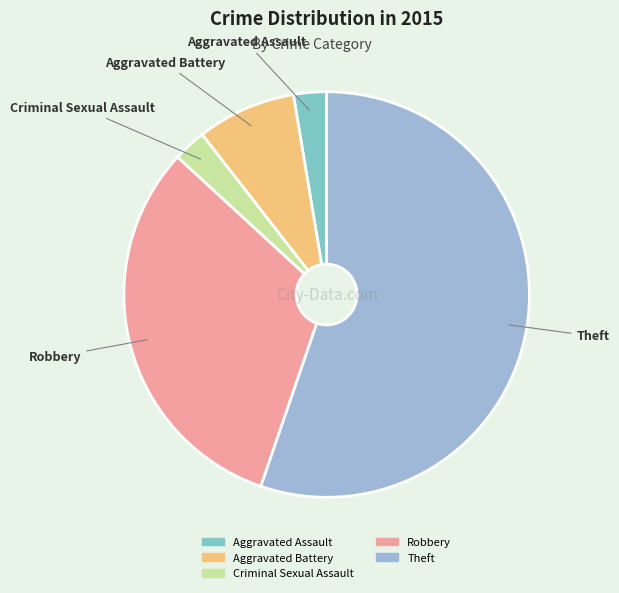

Is it true that Aggravated Battery is 8% of the pie?

True